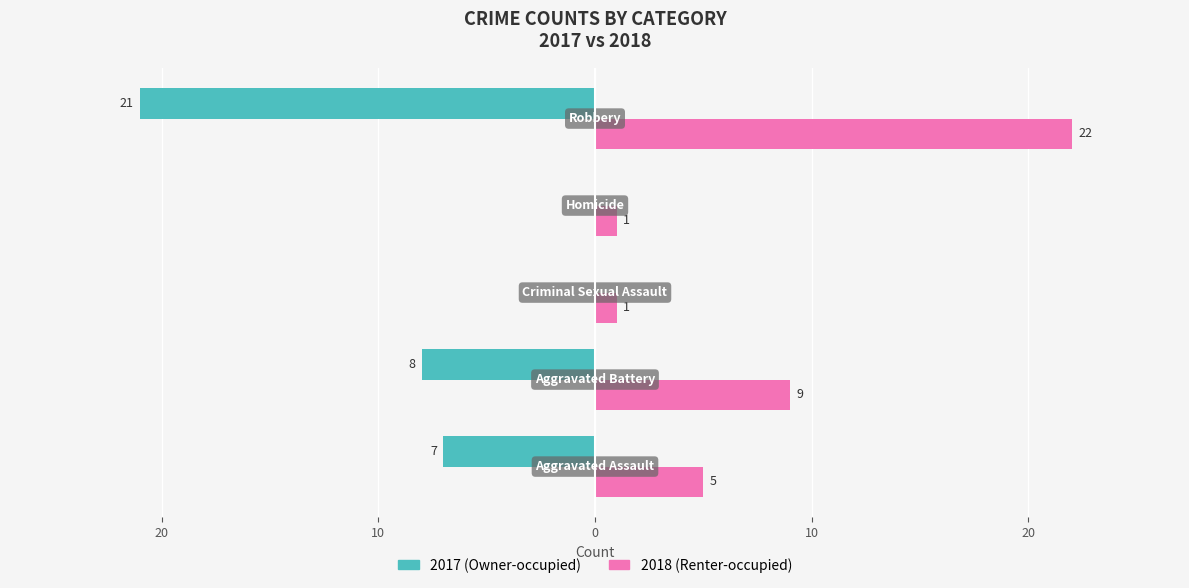

What are all the series names shown in the legend?

2017 (Owner-occupied), 2018 (Renter-occupied)